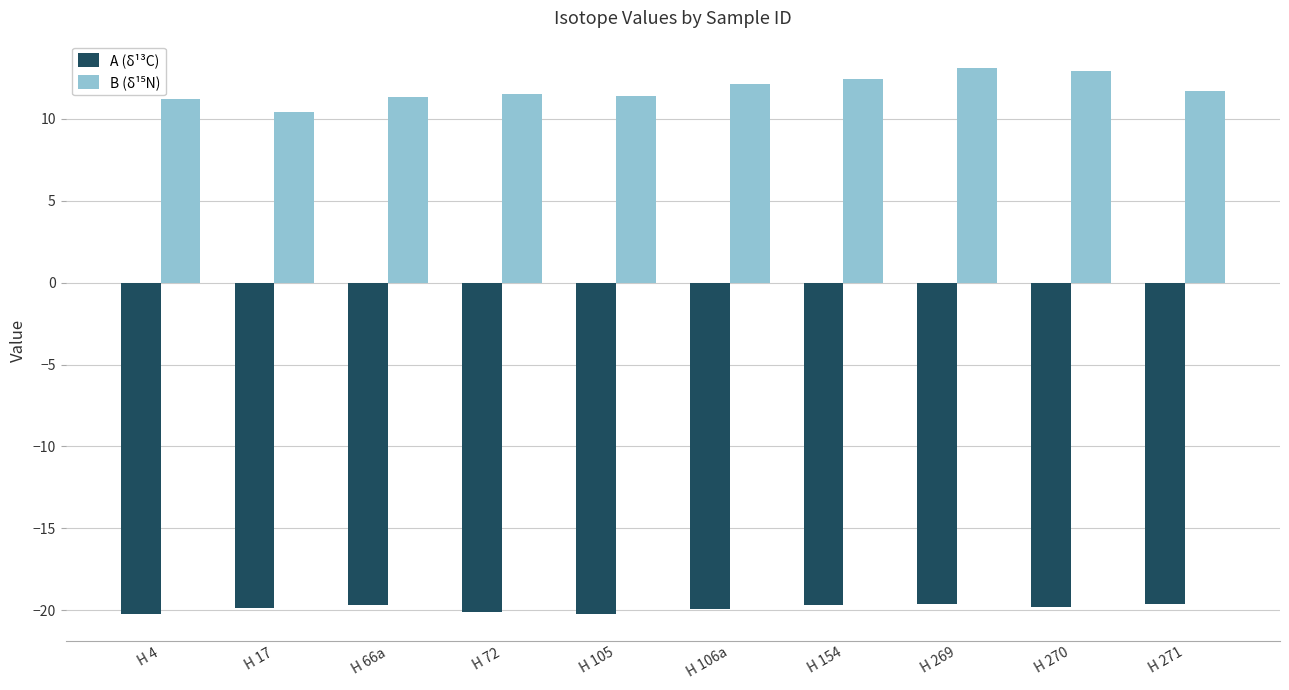

What is the difference between the highest and lowest values at H 154?

32.1